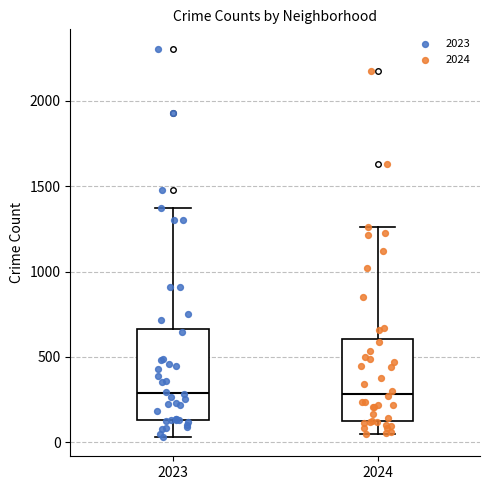

Where does the median line of the box at x = 2023 sit on the y-axis? The values are not printed on the chart, so give them approximately, as read against the axis.

300